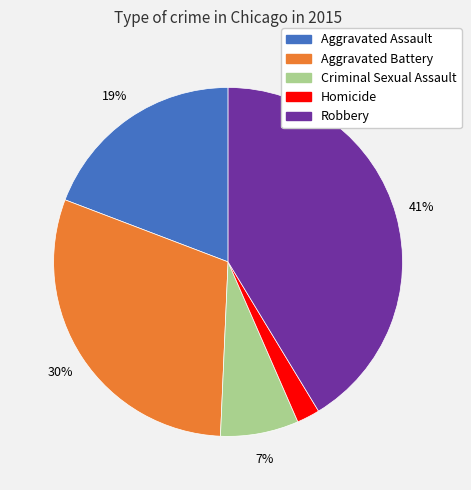

To the nearest percent, what percentage of the pie is Criminal Sexual Assault?

7%